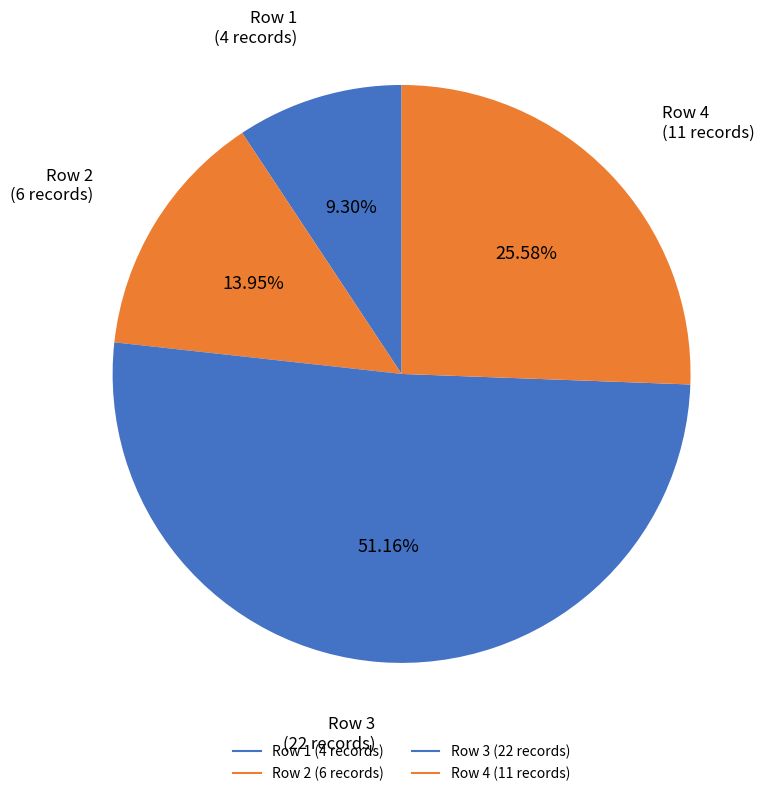

Count the number of slices in the pie.

4